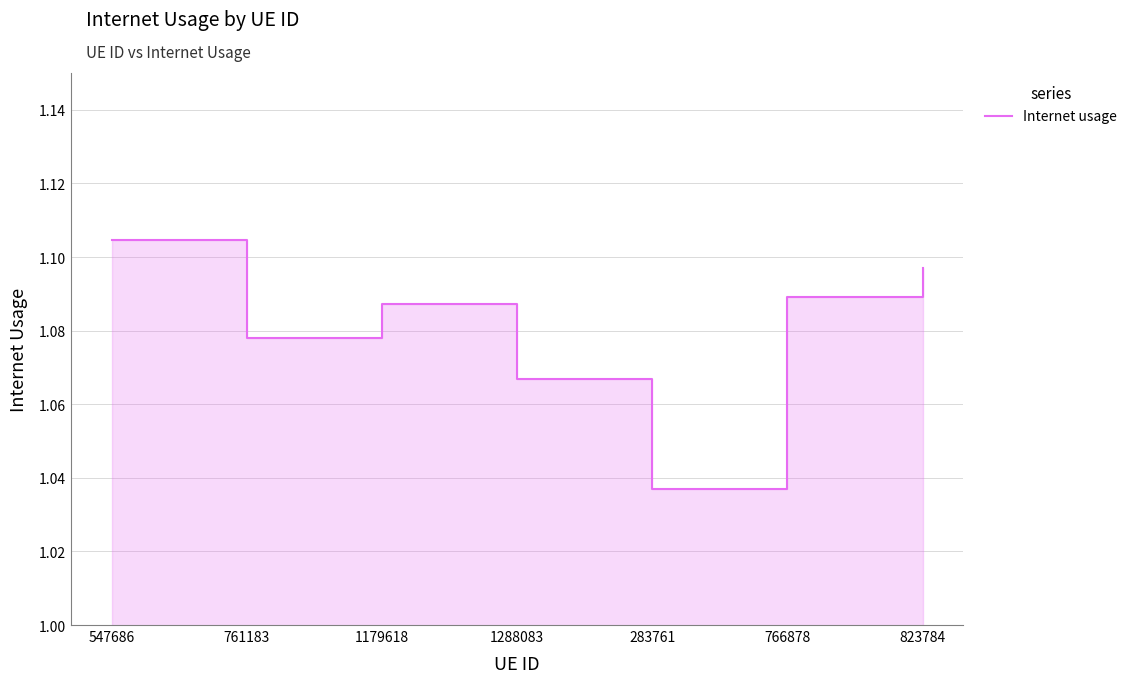

At which category does the chart reach its minimum across all series?

283761